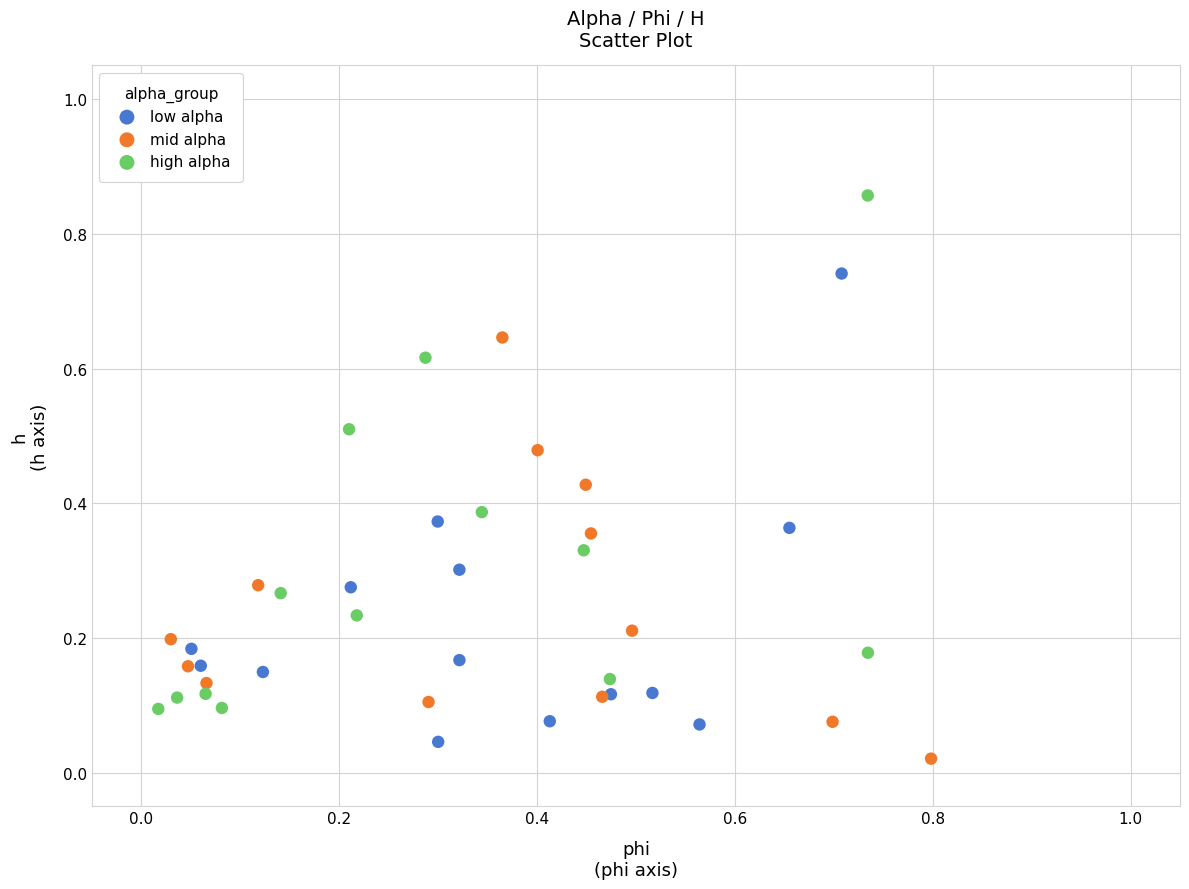

Which series has the largest Y range (max minus min)?

high alpha